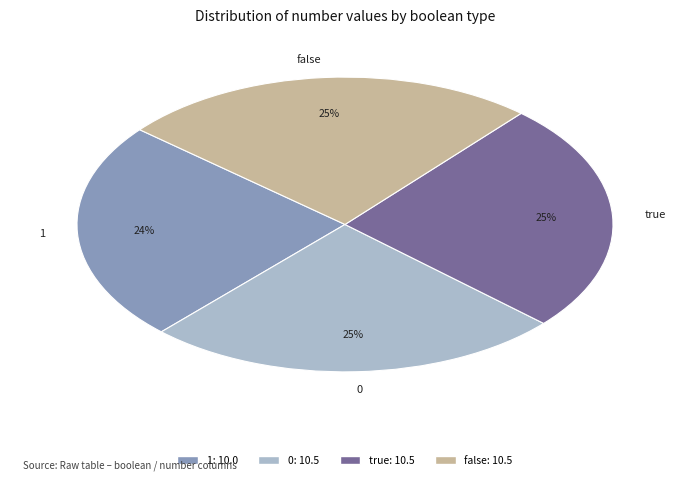

What is the ratio of the value at 1 to the value at 0?

1.0